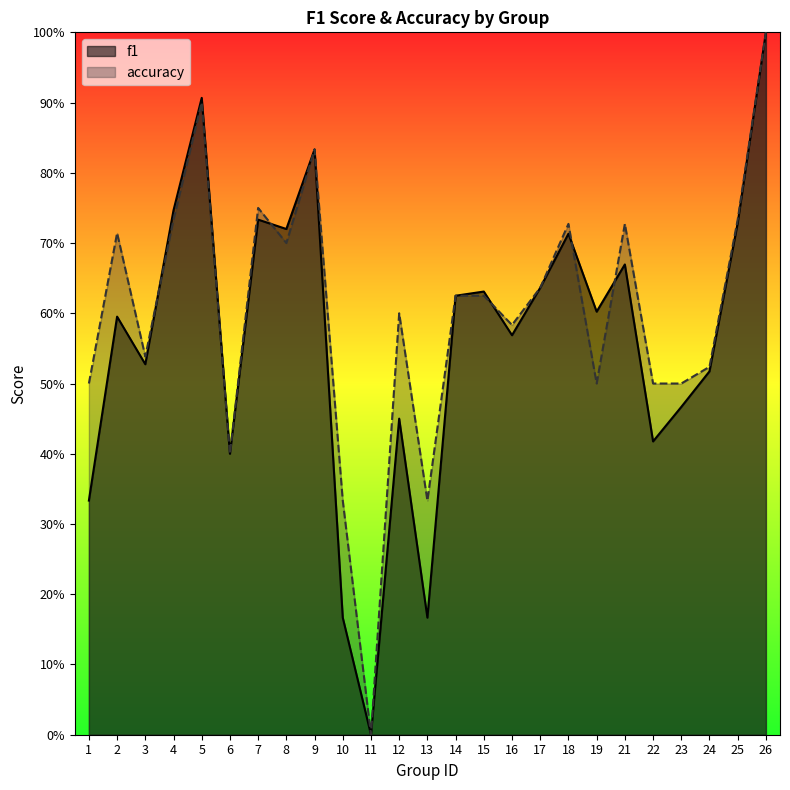

Rank the series at 21 from lowest to highest value.

f1, accuracy